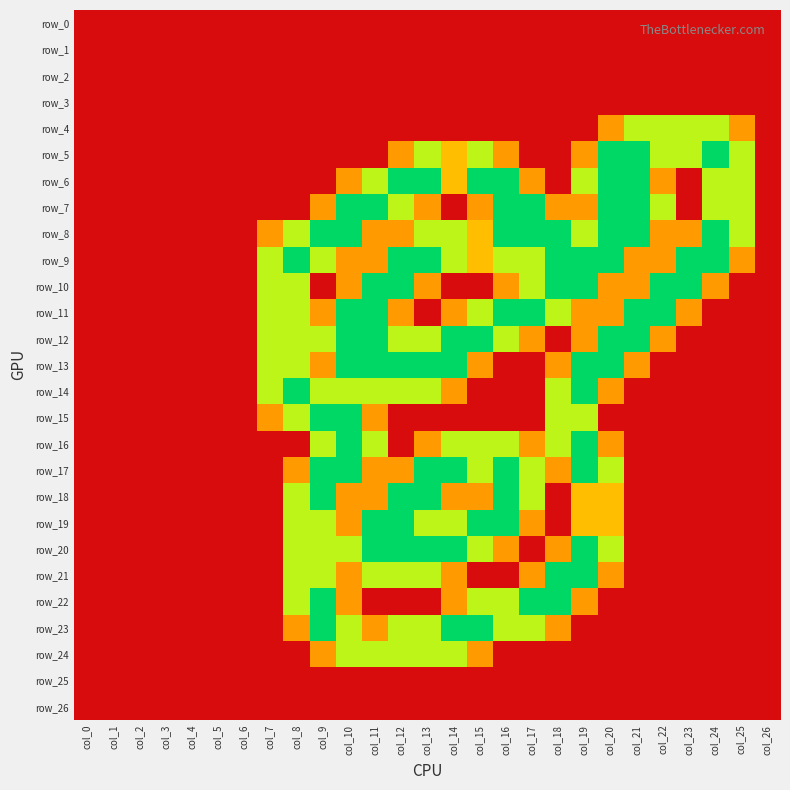

The value of row_18 at col_22 is 0.0. True or false?

True